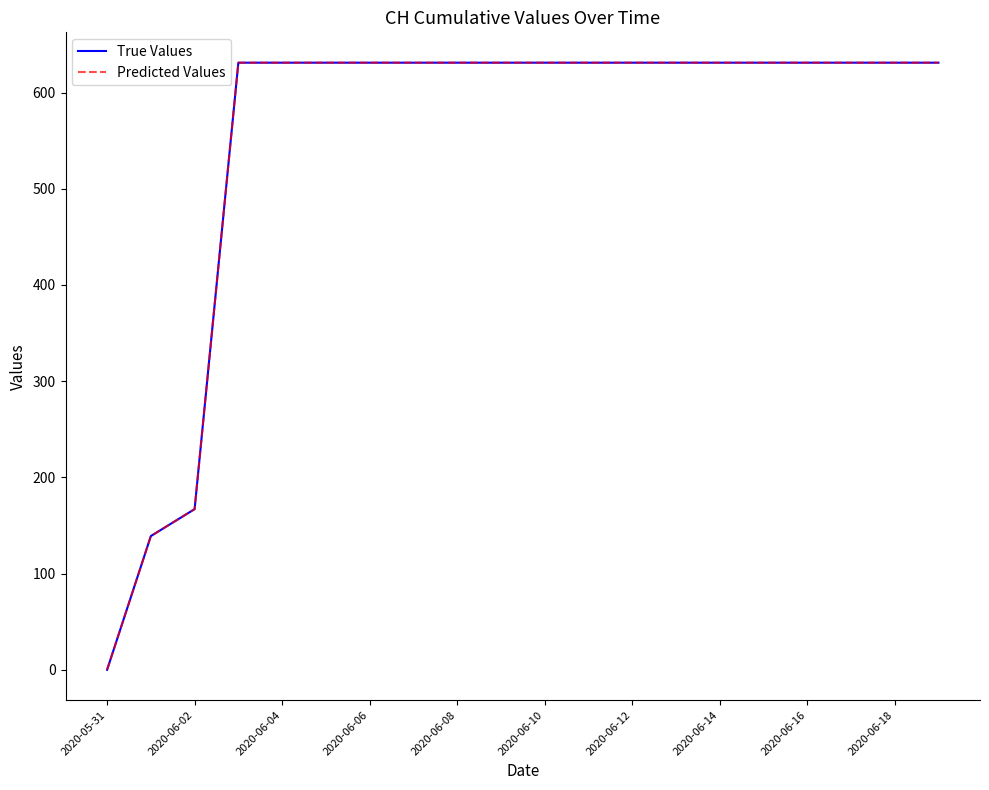

What is the label of the 19th point from the left?

2020-06-18